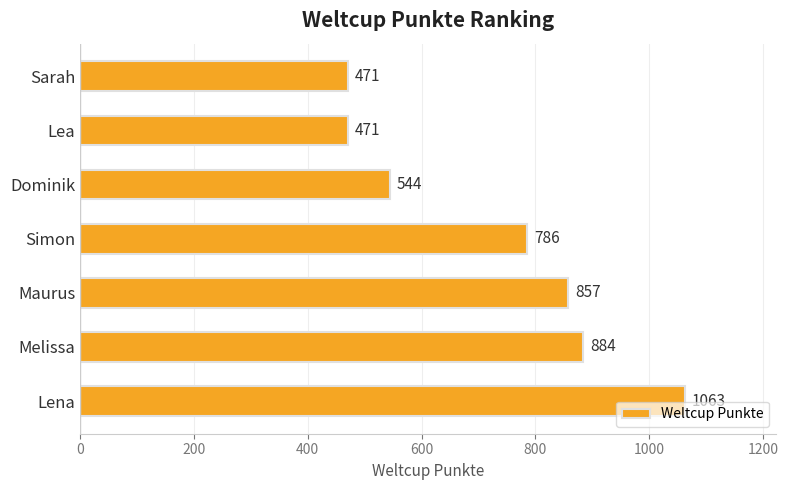

Reading bottom to top, what are all the values shown in this chart?

1063	884	857	786	544	471	471